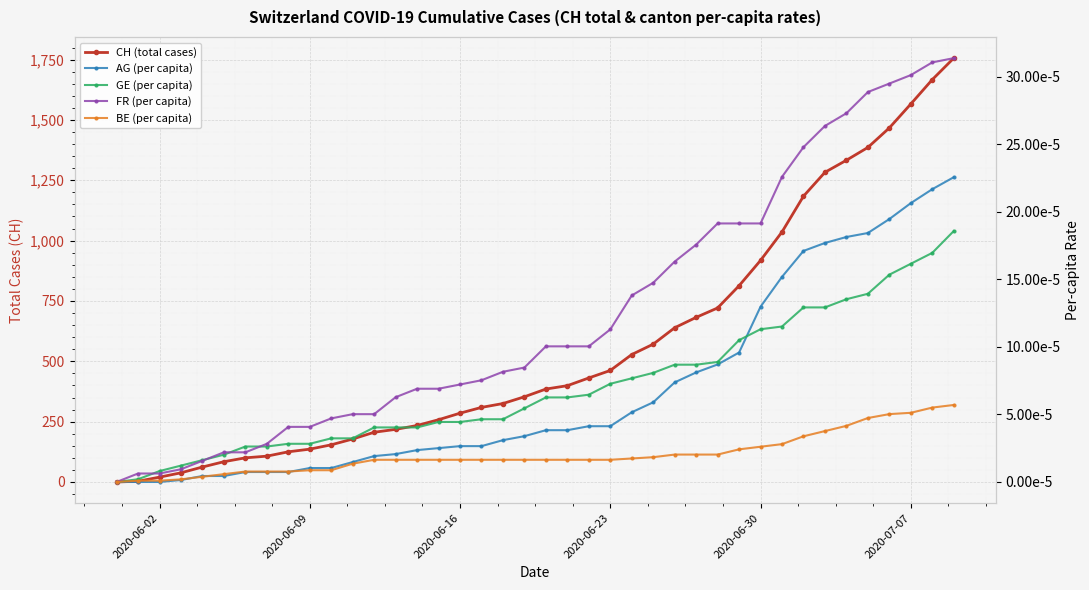

True or false: BE (per capita) and FR (per capita) intersect in this chart.

False